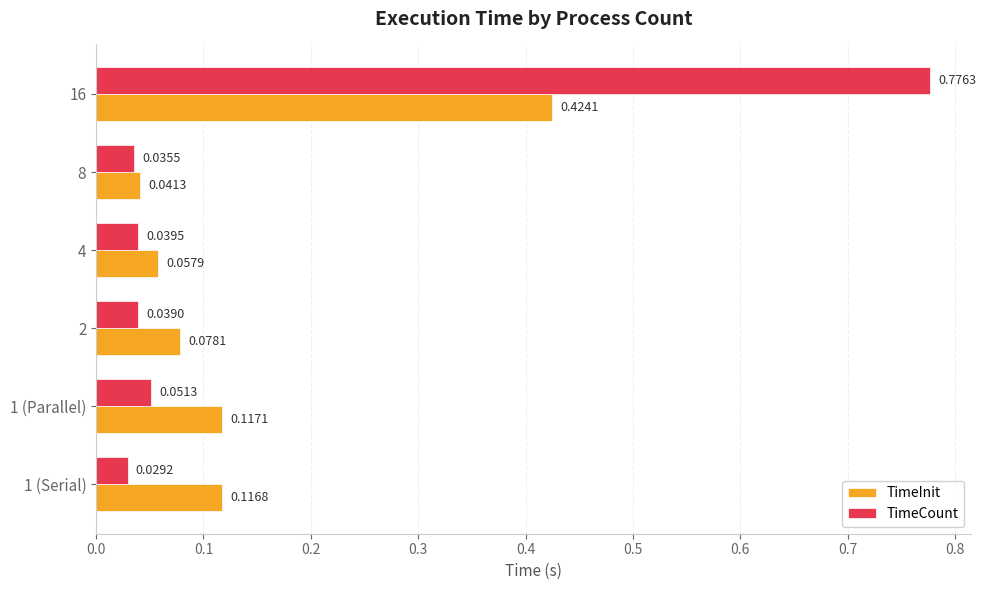

Rank the categories by TimeInit value from lowest to highest.

8, 4, 2, 1 (Serial), 1 (Parallel), 16